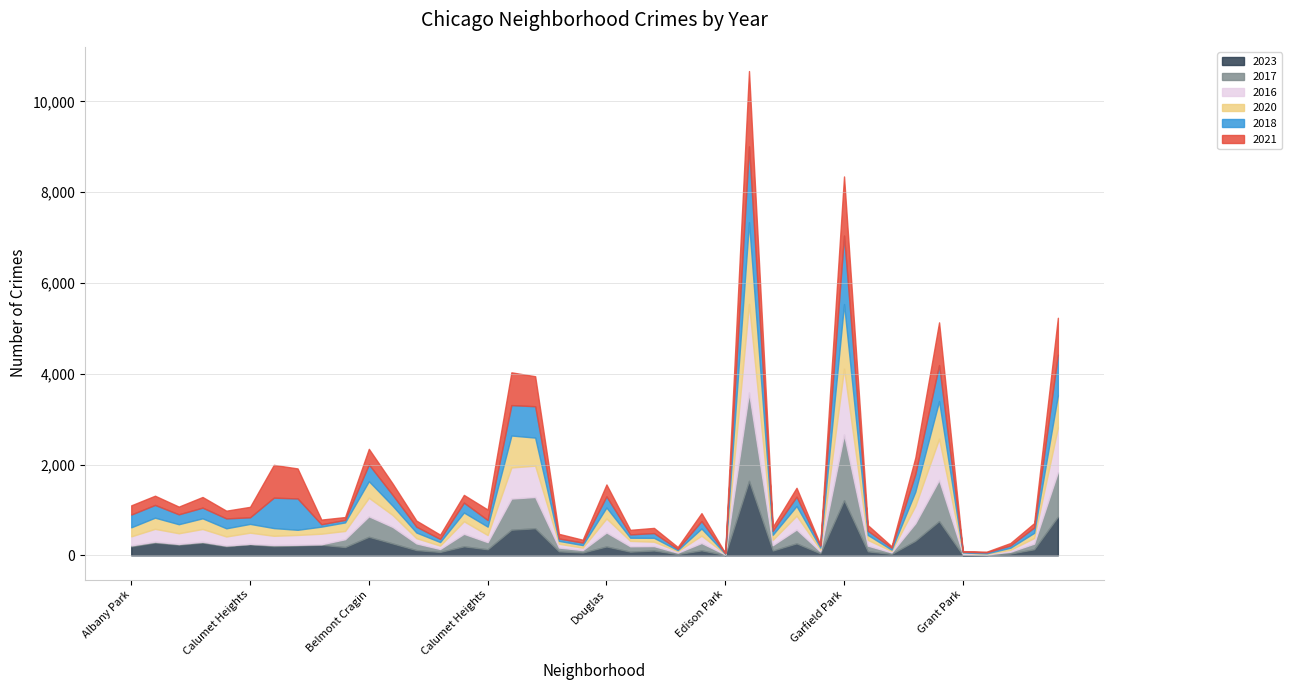

What is the label of the 15th point from the left?

Ashburn